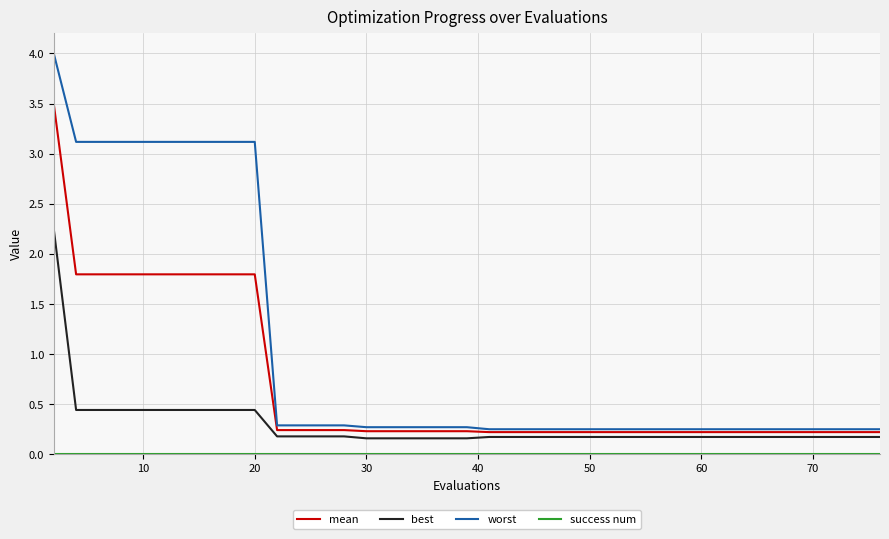

At how many categories does at least one series exceed 3?

10